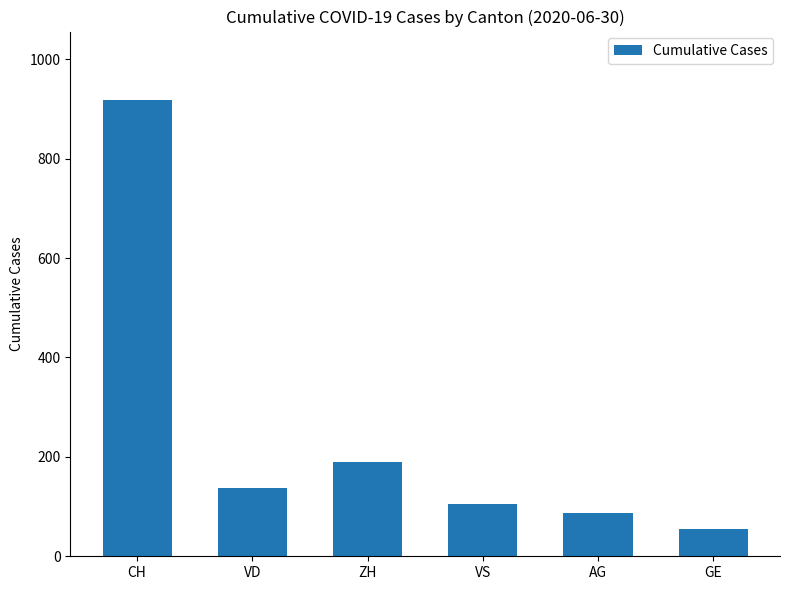

Are the bars horizontal?

No